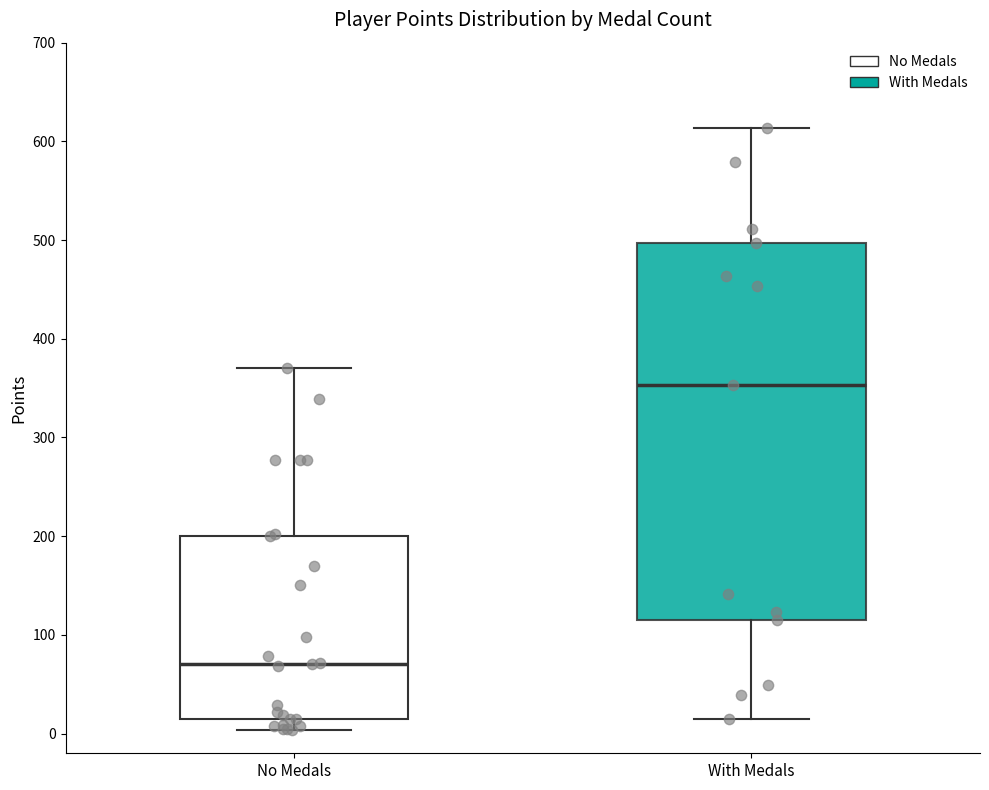

Reading left to right, transcribe this box plot: for each box, give where its median line is, the range the box spans, and where its two whiskers end, as read against the y-axis. The values are not printed on the chart, so give them approximately, as read against the axis.

No Medals: median 70, box 20 to 200, whiskers 0 to 370
With Medals: median 350, box 120 to 500, whiskers 20 to 610